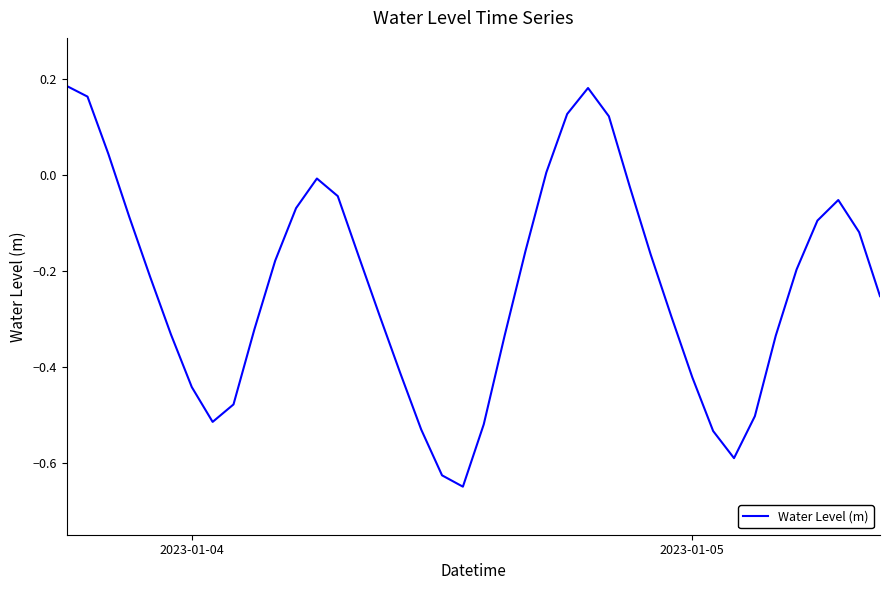

What is the difference between the maximum and minimum values?

0.8